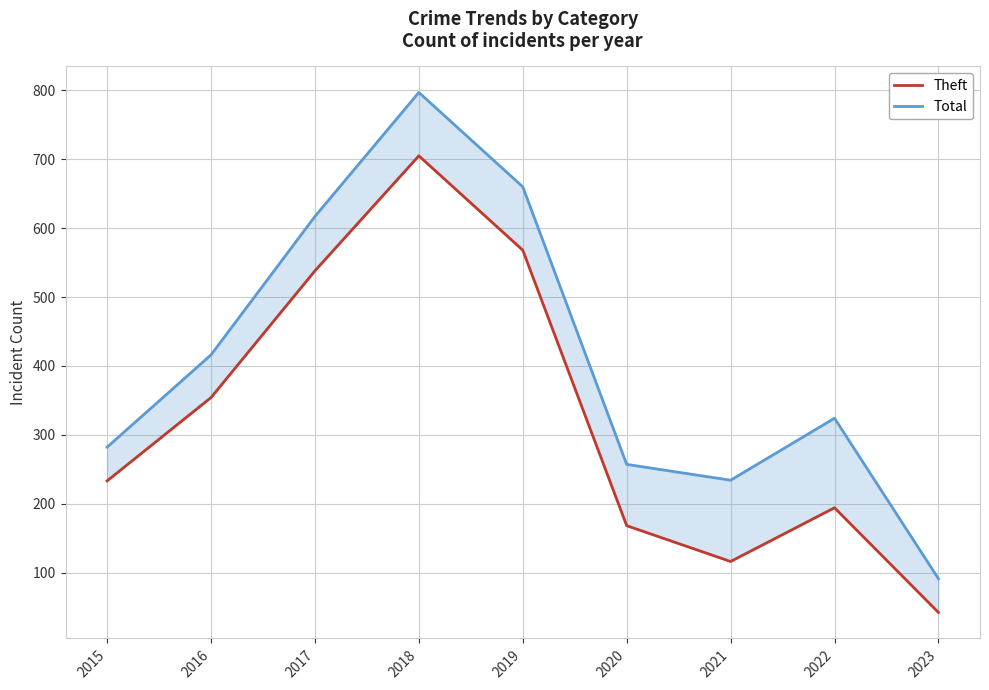

At how many categories does at least one series exceed 233?

8